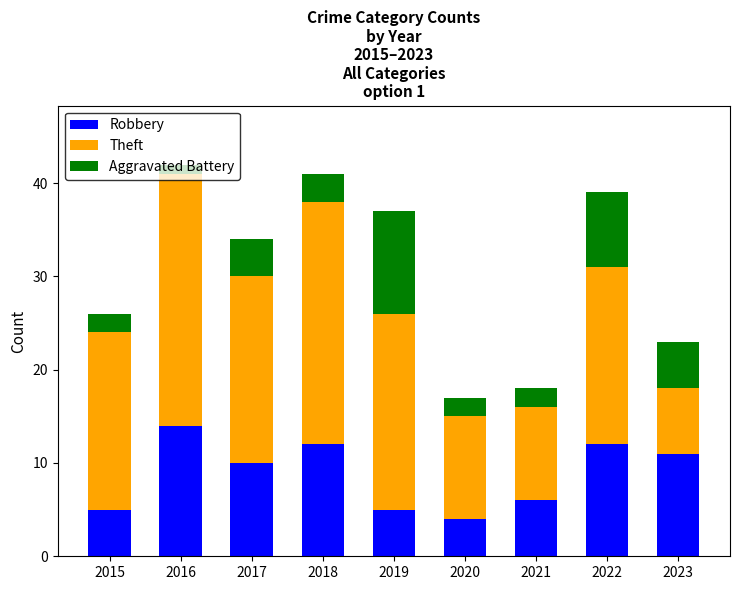

What is the minimum value for Robbery?

4